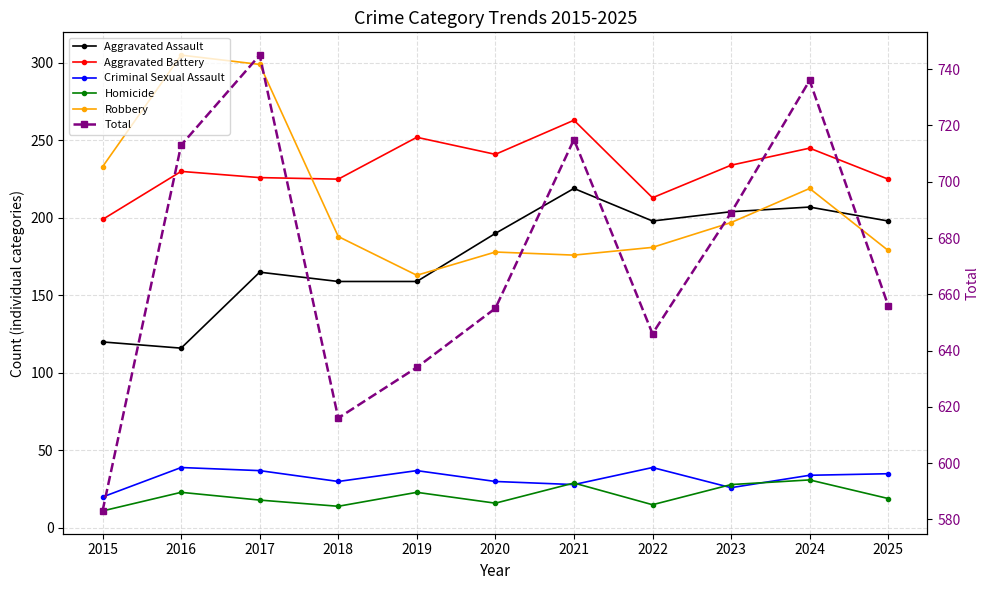

Which category has the highest value in the Aggravated Battery series?

2021